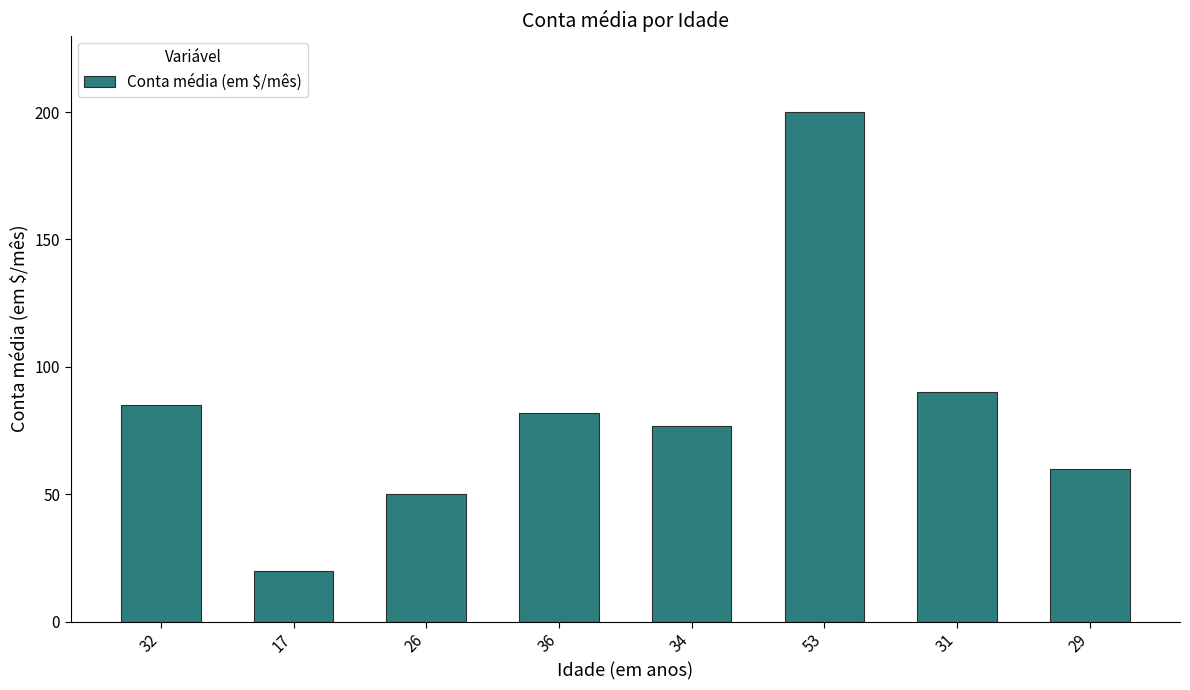

What is the average value?

83